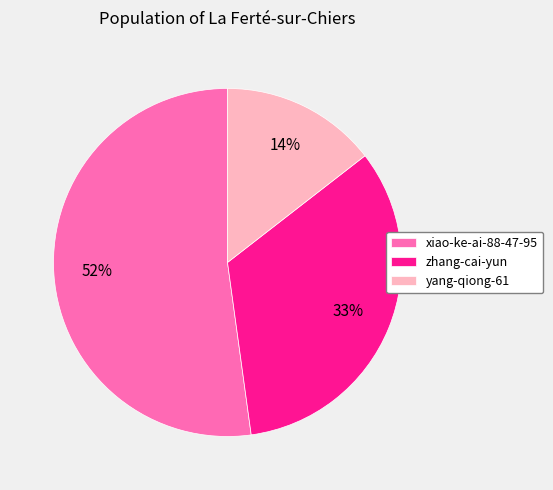

What is the largest slice in the pie chart?

xiao-ke-ai-88-47-95